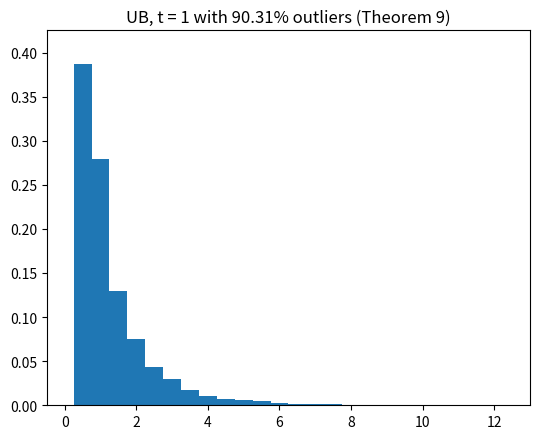

Around what value on the x-axis is the tallest bar? Give the approximate position of its centre, as read against the axis.

0.6